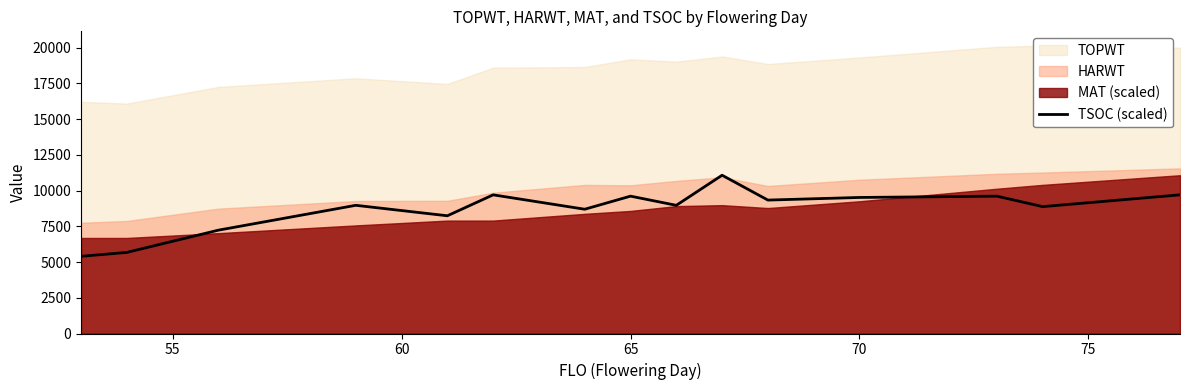

What is the lowest value of the TSOC (scaled) series?

5399.8